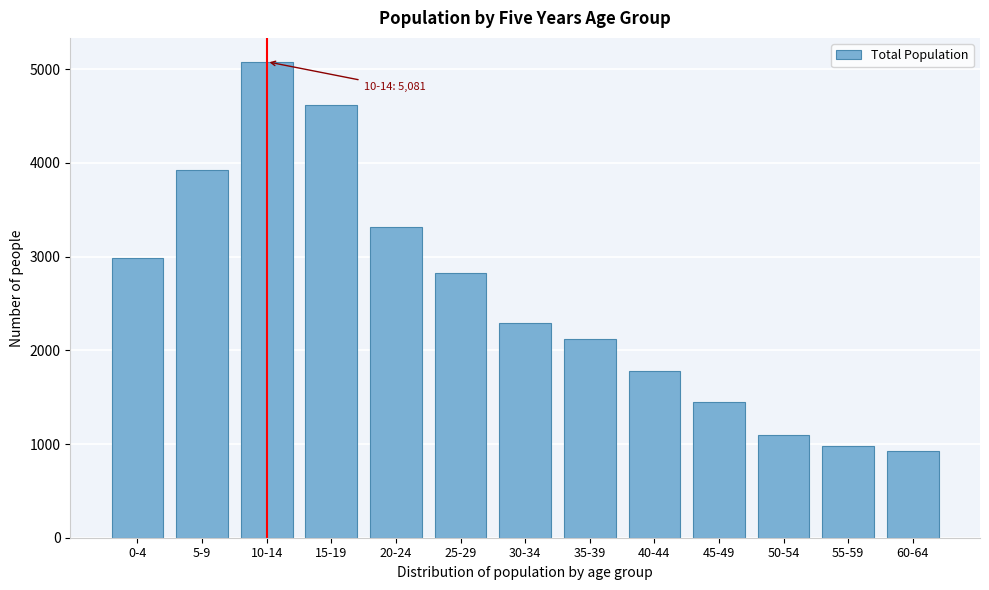

Reading left to right, what are all the values shown in this chart?

0-4=2986	5-9=3929	10-14=5081	15-19=4622	20-24=3320	25-29=2825	30-34=2293	35-39=2126	40-44=1784	45-49=1447	50-54=1093	55-59=979	60-64=926